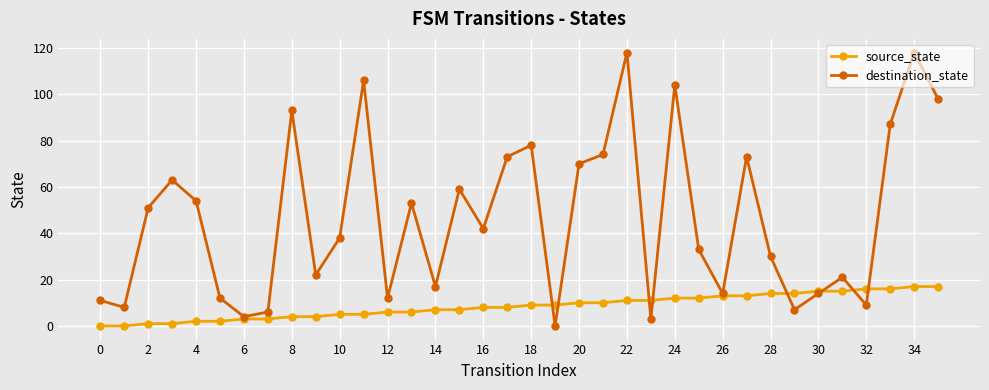

What are all the series names shown in the legend?

source_state, destination_state